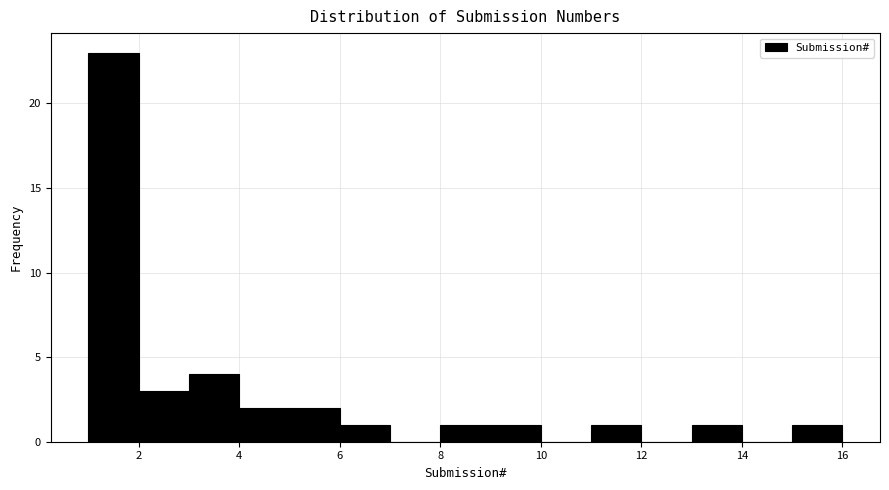

Which range on the x-axis has the tallest bar?

1 to 2